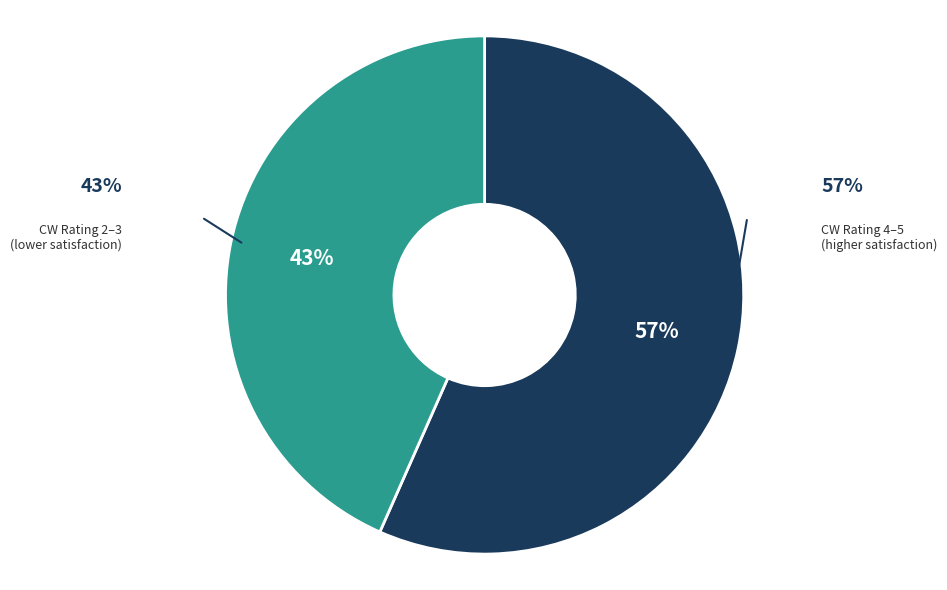

Is there a majority slice in this chart?

Yes